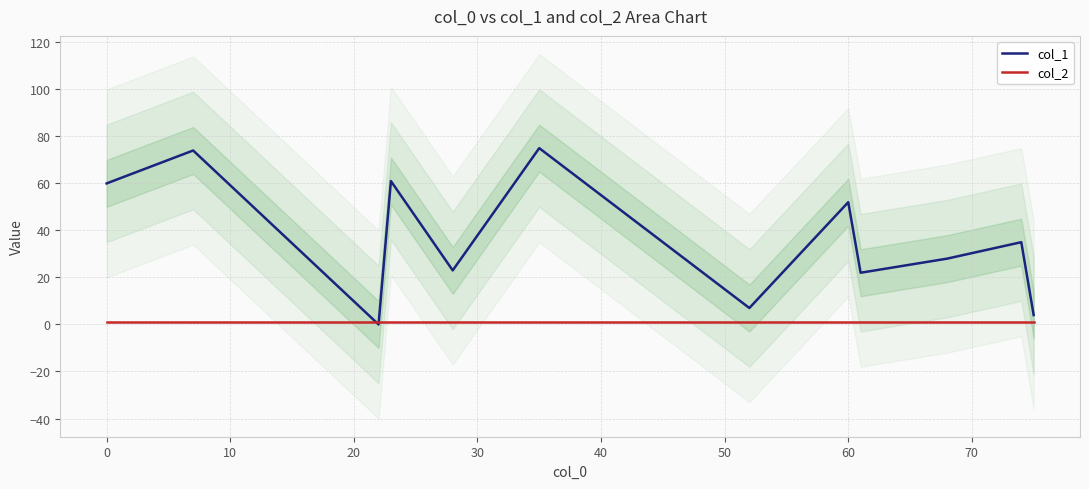

What is the approximate value of col_2 at 30?

1